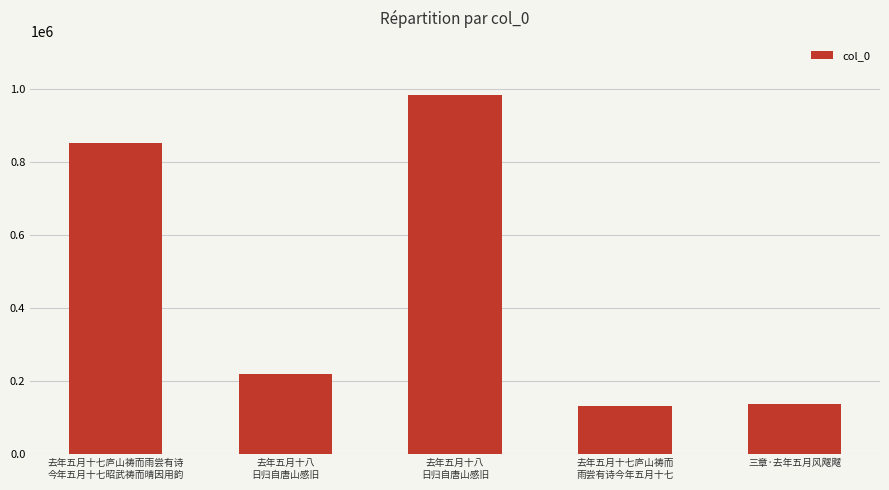

List the labels in order of value, smallest first.

去年五月十七庐山祷而
雨尝有诗今年五月十七, 三章·去年五月风飕飕, 去年五月十八
日归自唐山感旧, 去年五月十七庐山祷而雨尝有诗
今年五月十七昭武祷而晴因用韵, 去年五月十八
日归自唐山感旧